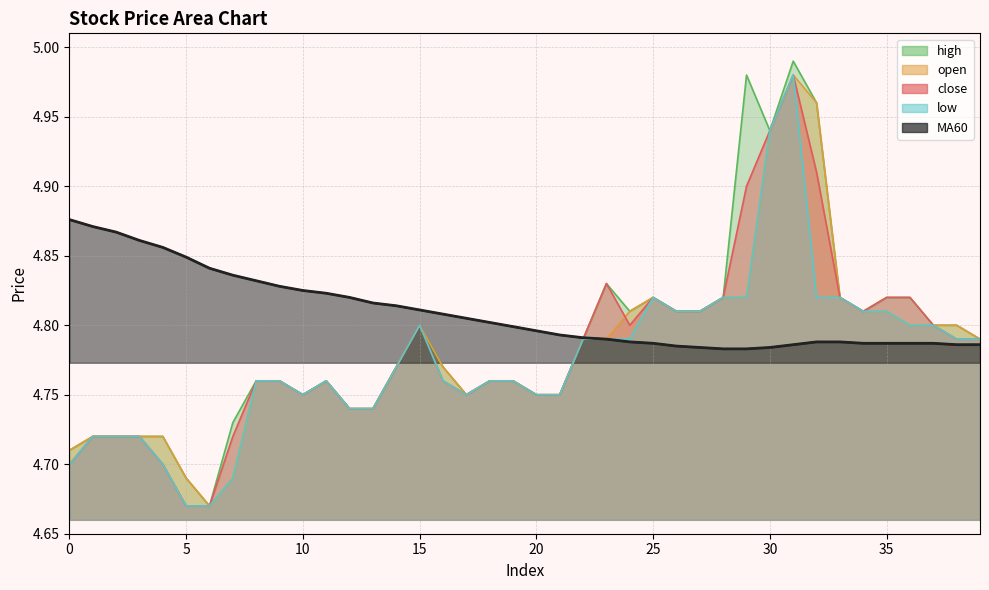

Is the value of high at 19 greater than the value of low at 7?

Yes